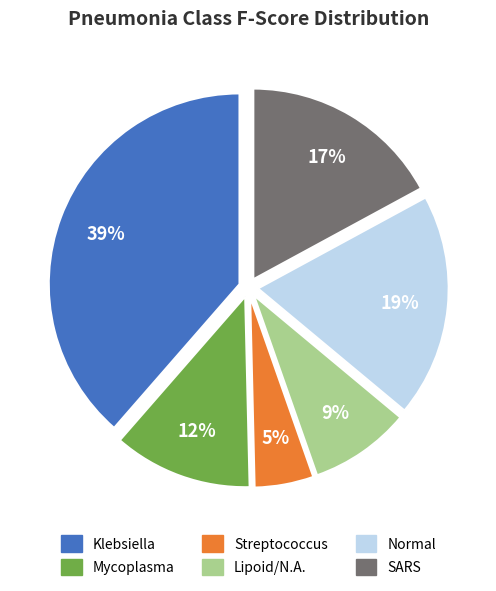

Is there a majority slice in this chart?

No